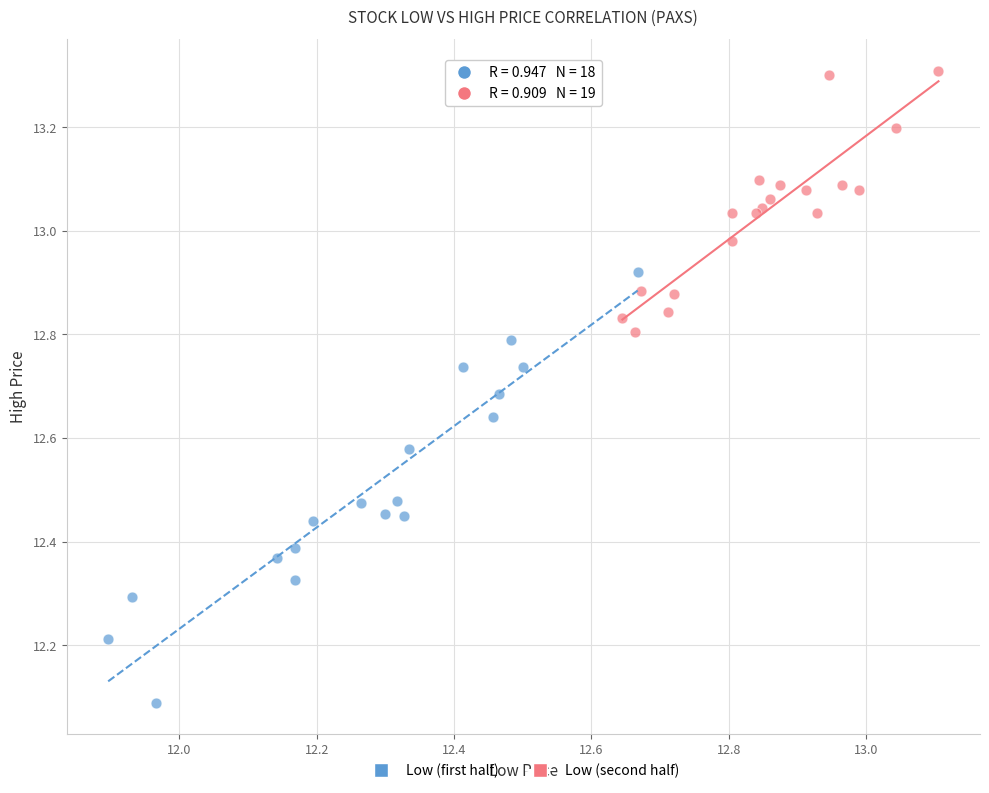

Which series has the largest Y range (max minus min)?

Low (first half)